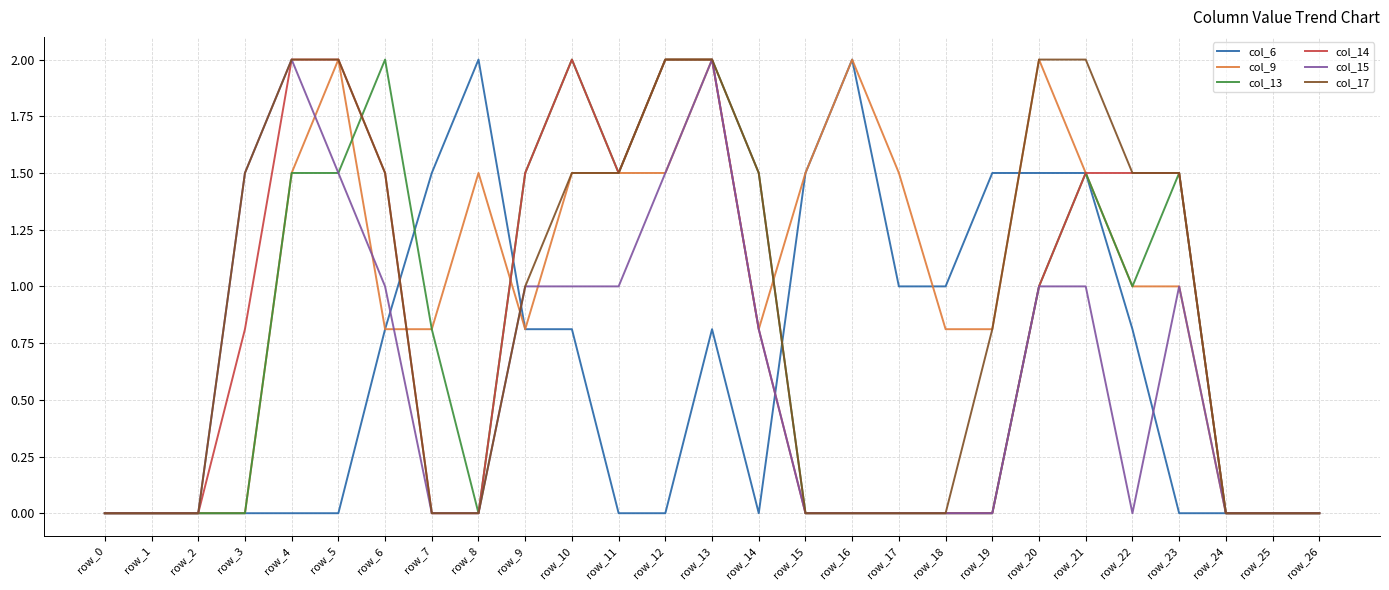

What is the total value across all series at row_6?

7.6